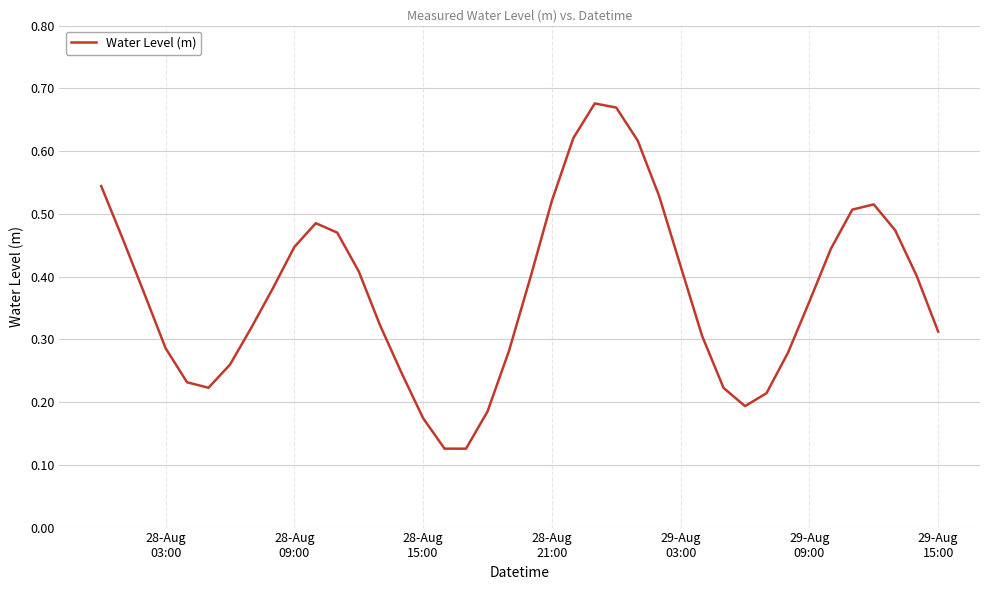

How many lines are shown in the chart?

1